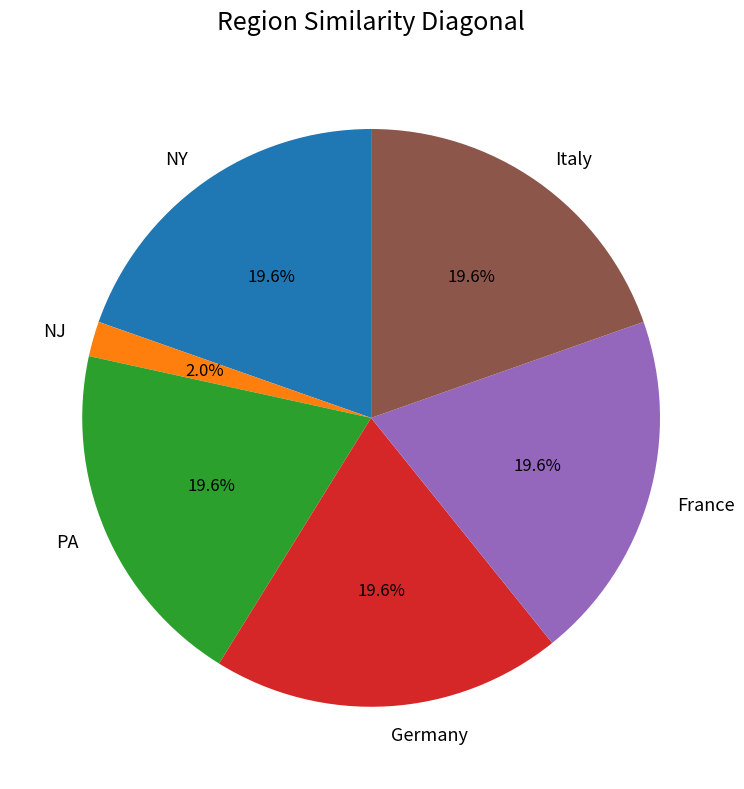

What percentage is the Germany slice, to the nearest percent?

20%